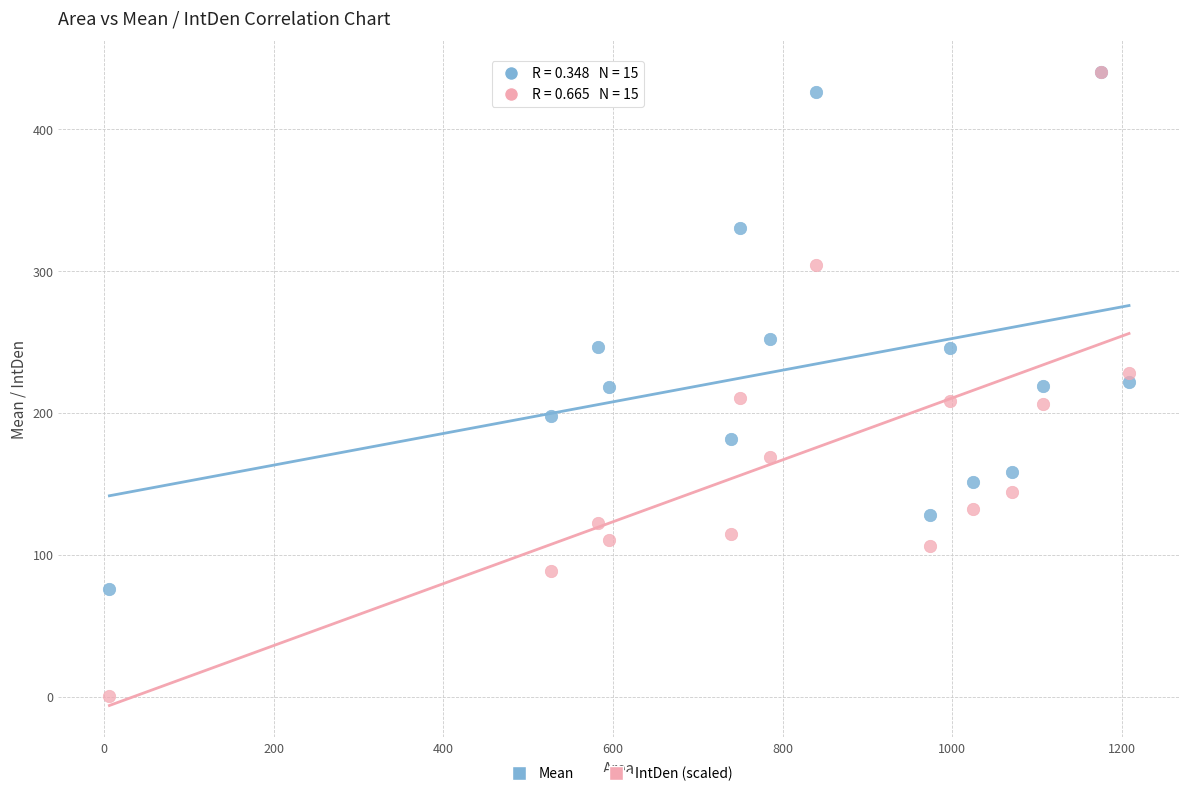

Which series reaches the minimum Y coordinate?

IntDen (scaled)